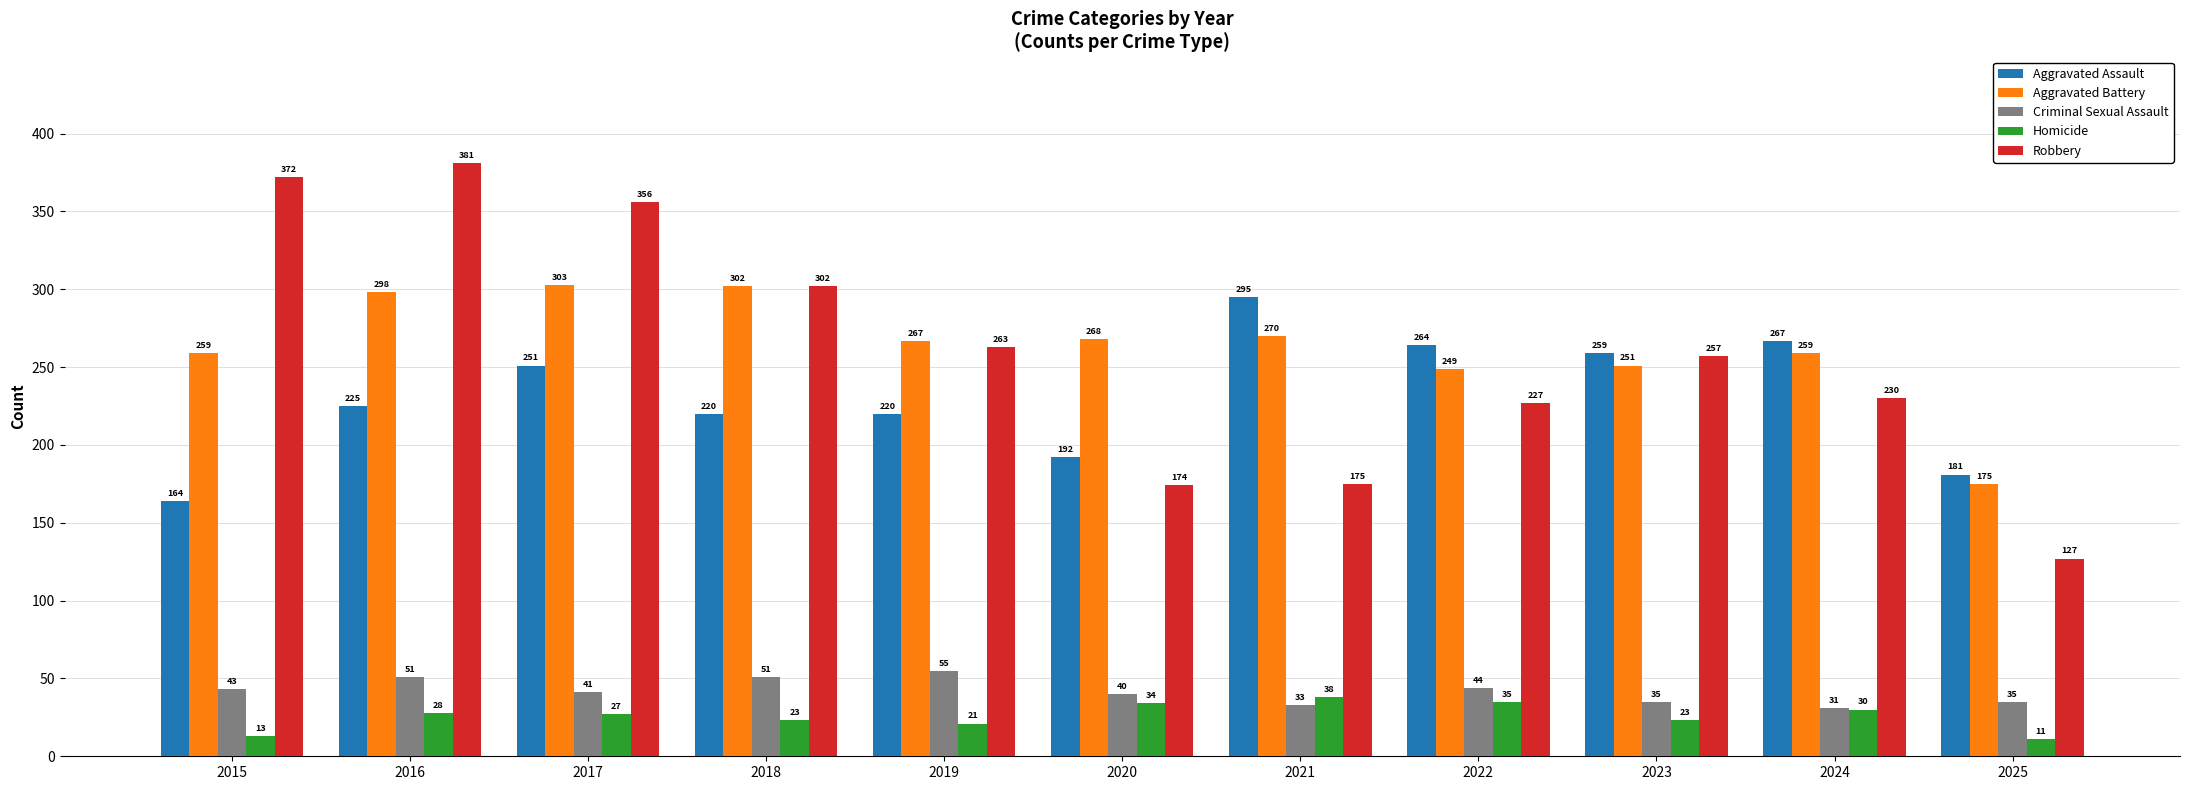

What are all the series names shown in the legend?

Aggravated Assault, Aggravated Battery, Criminal Sexual Assault, Homicide, Robbery